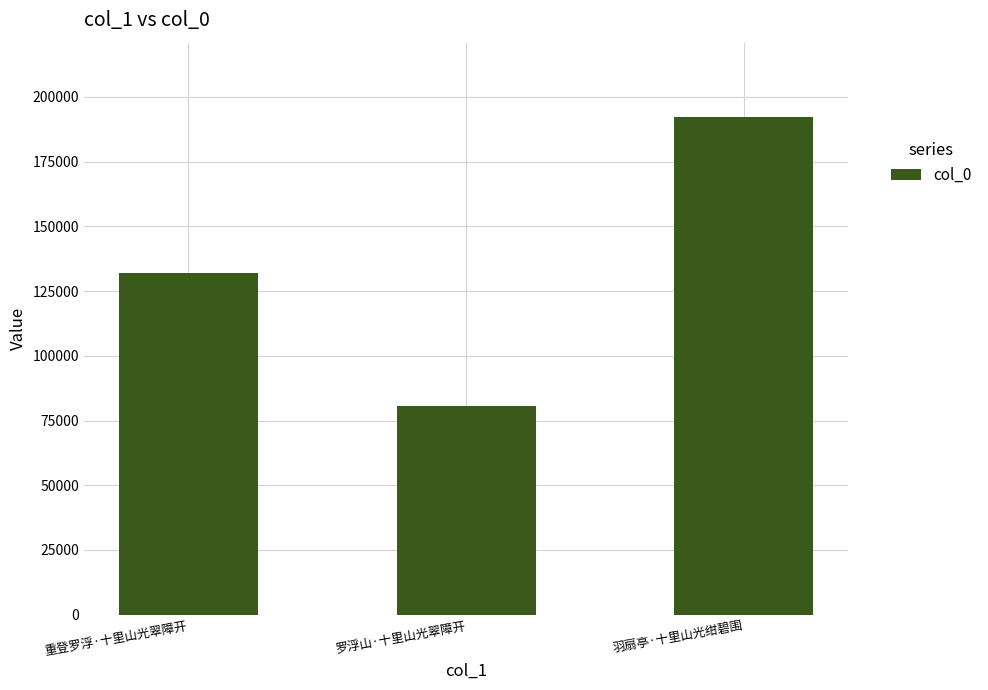

Rank the categories by value from lowest to highest.

罗浮山·十里山光翠障开, 重登罗浮·十里山光翠障开, 羽扇亭·十里山光绀碧围